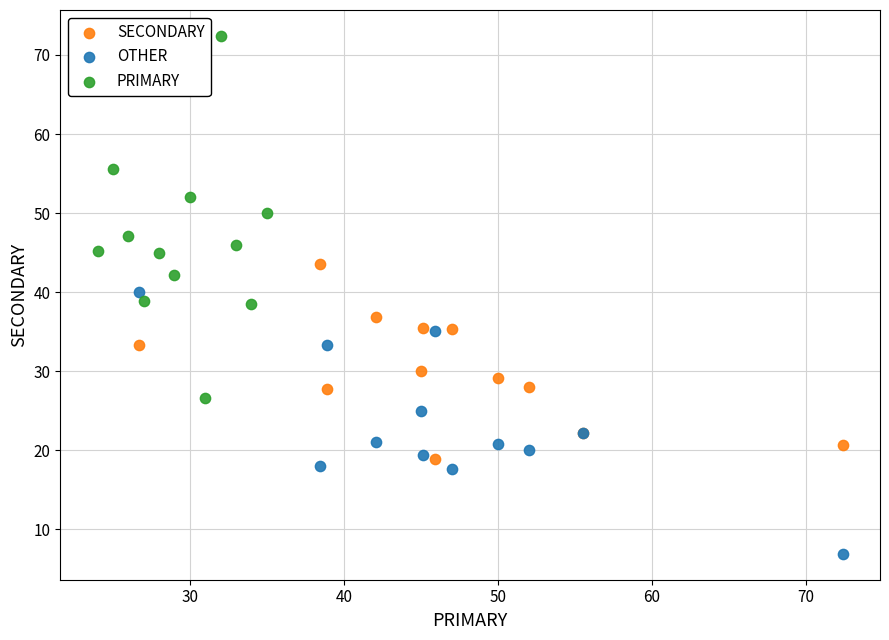

What are all the series names shown in the legend?

SECONDARY, OTHER, PRIMARY